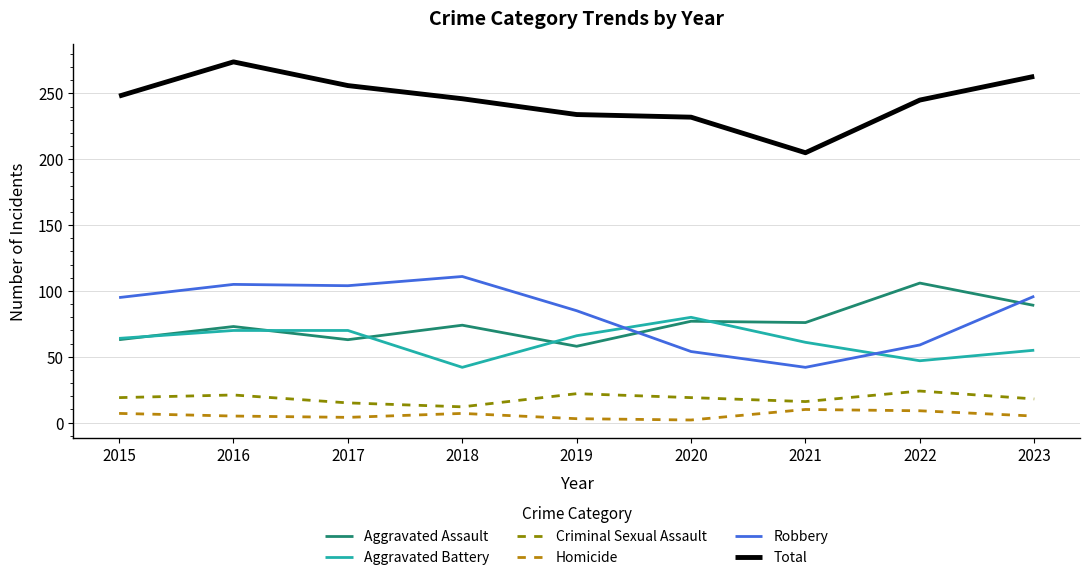

True or false: Total and Aggravated Assault intersect in this chart.

False